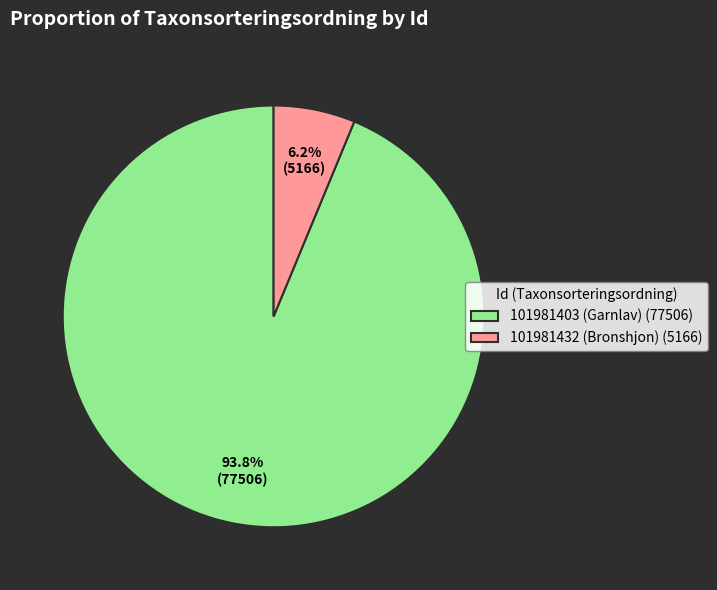

The 101981403 (Garnlav) slice represents 87% of the pie. True or false?

False